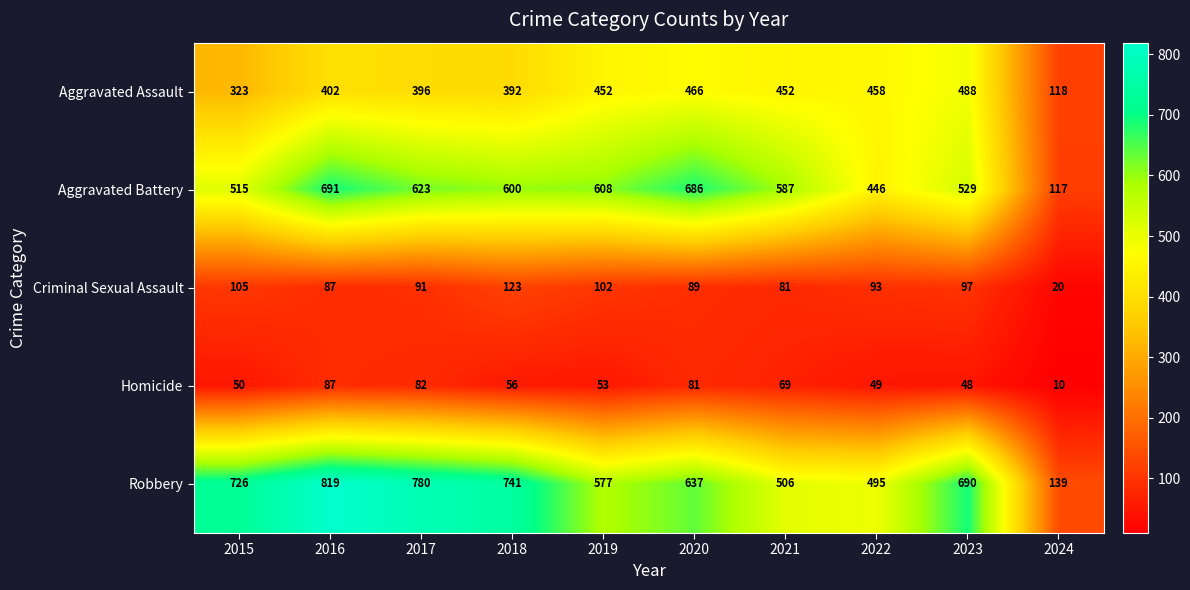

What is the sum of all Criminal Sexual Assault values?

888